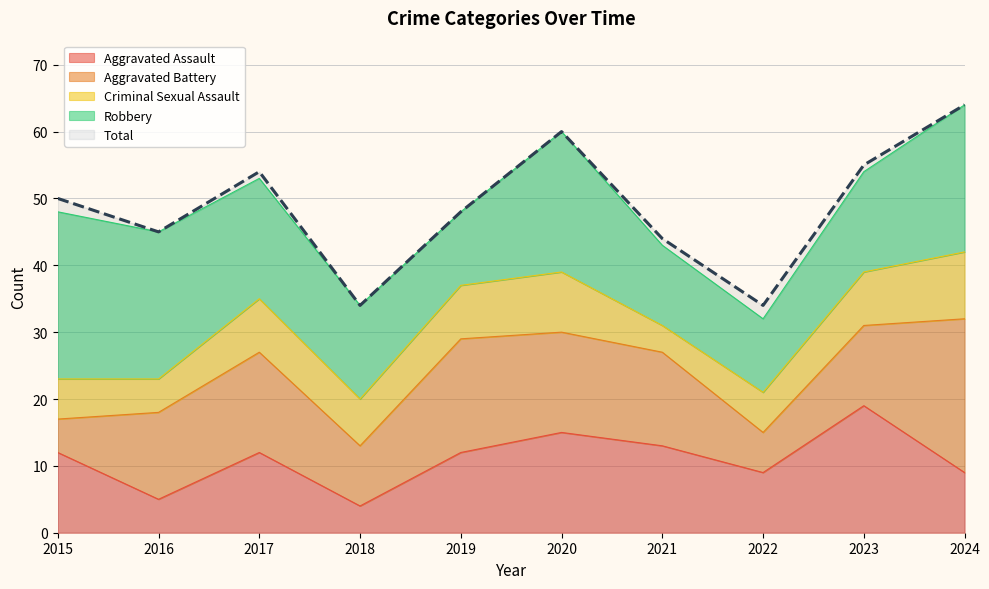

True or false: Total and Robbery cross at least once.

False